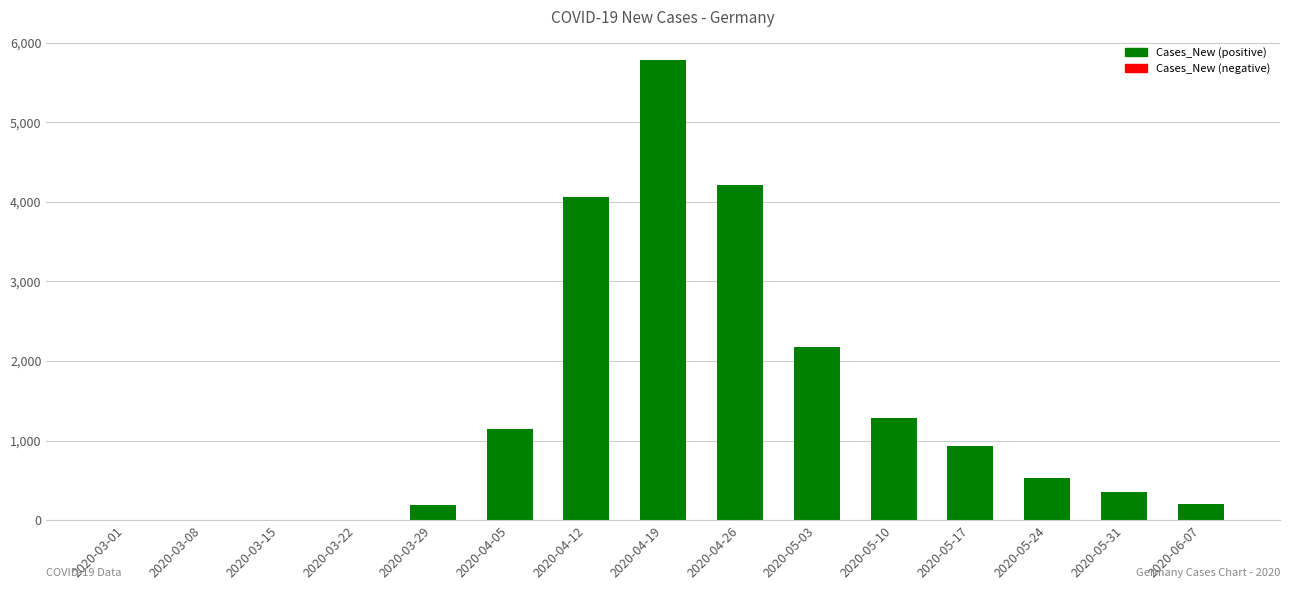

What is the sum of all values?

20882